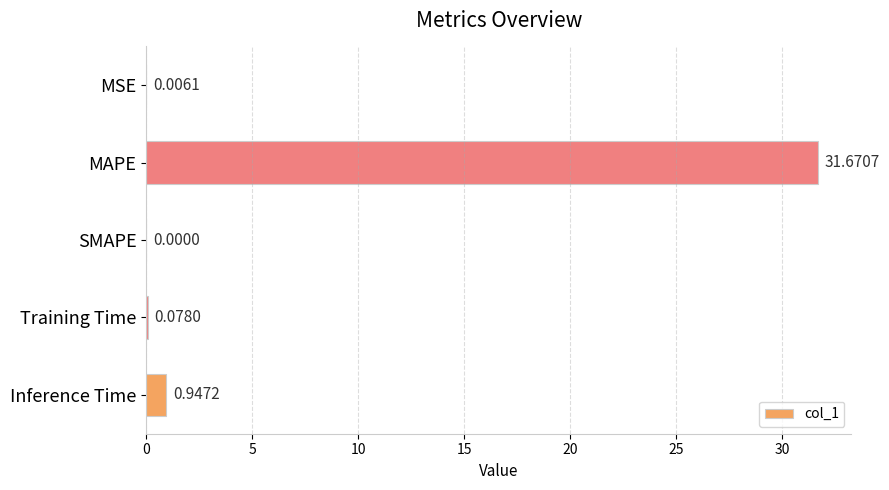

How many positive values are there?

4